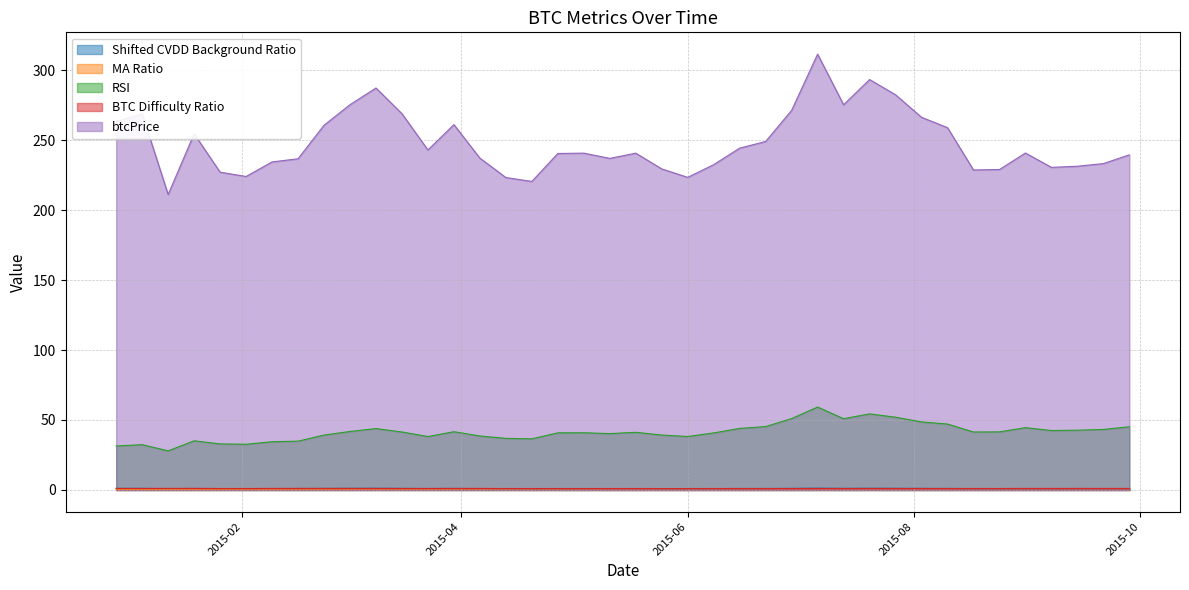

What is the maximum value shown in the chart?

311.5